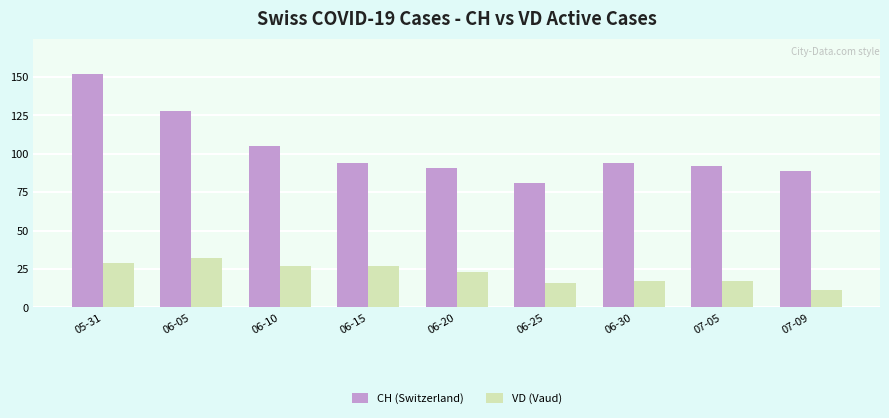

At which category is the sum across all series the highest?

05-31